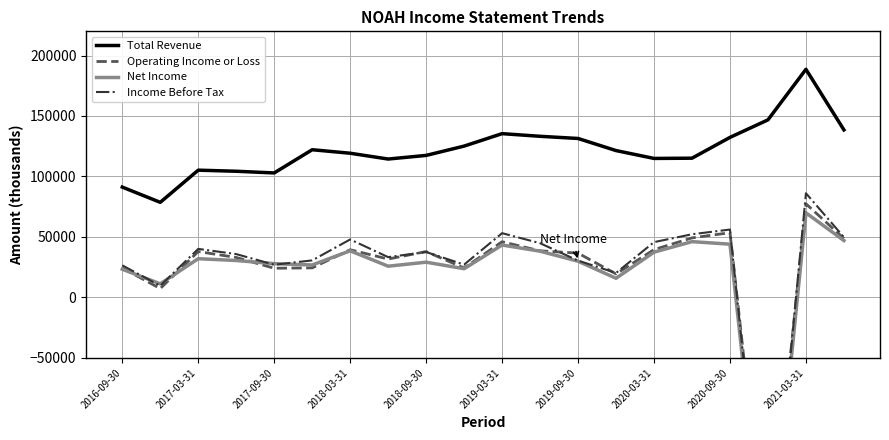

What is the spread (max minus min) of values at 13?

105600